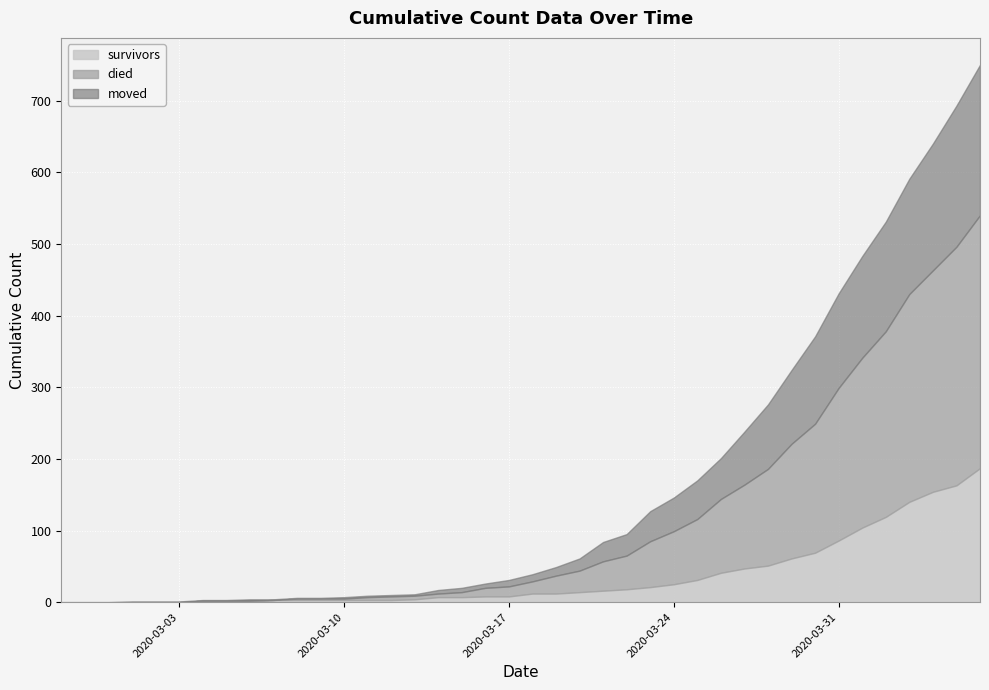

What is the label of the 32nd point from the right?

2020-03-06